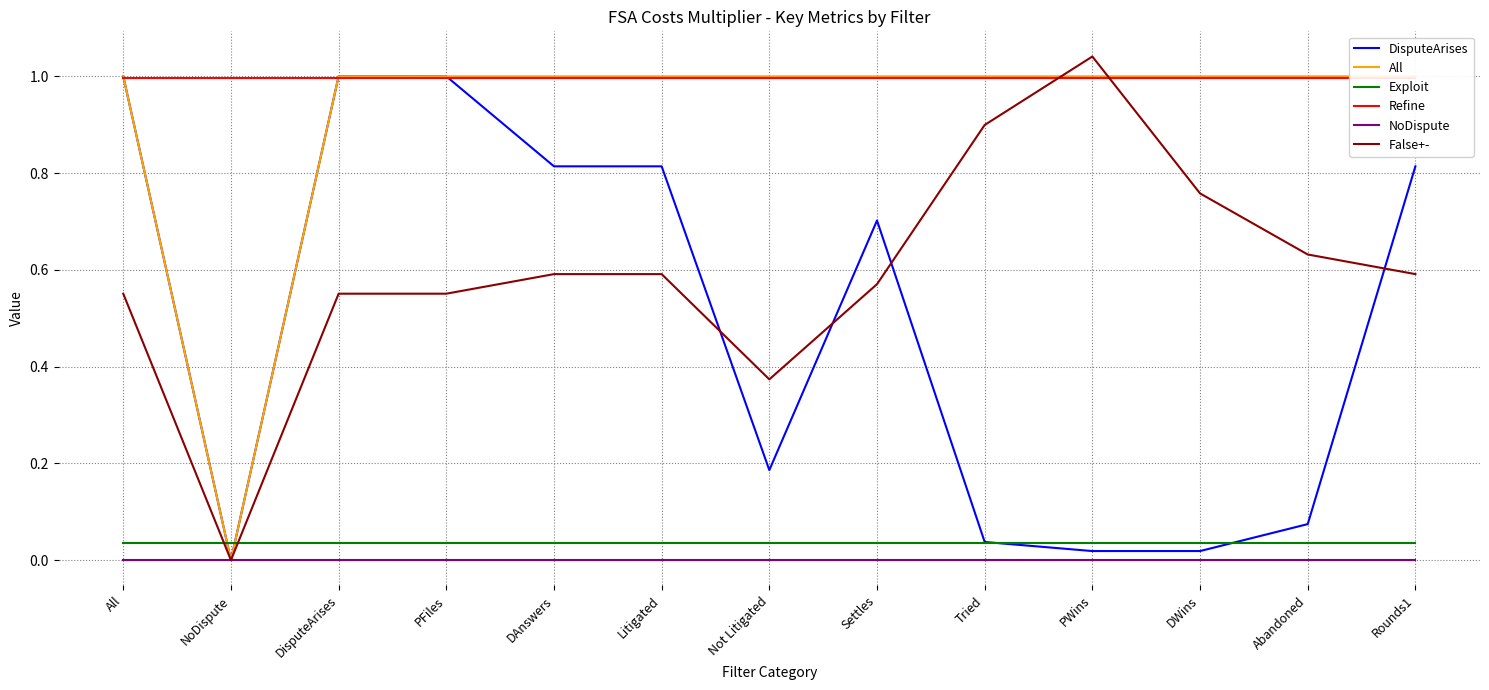

What is the label of the 13th point from the left?

Rounds1